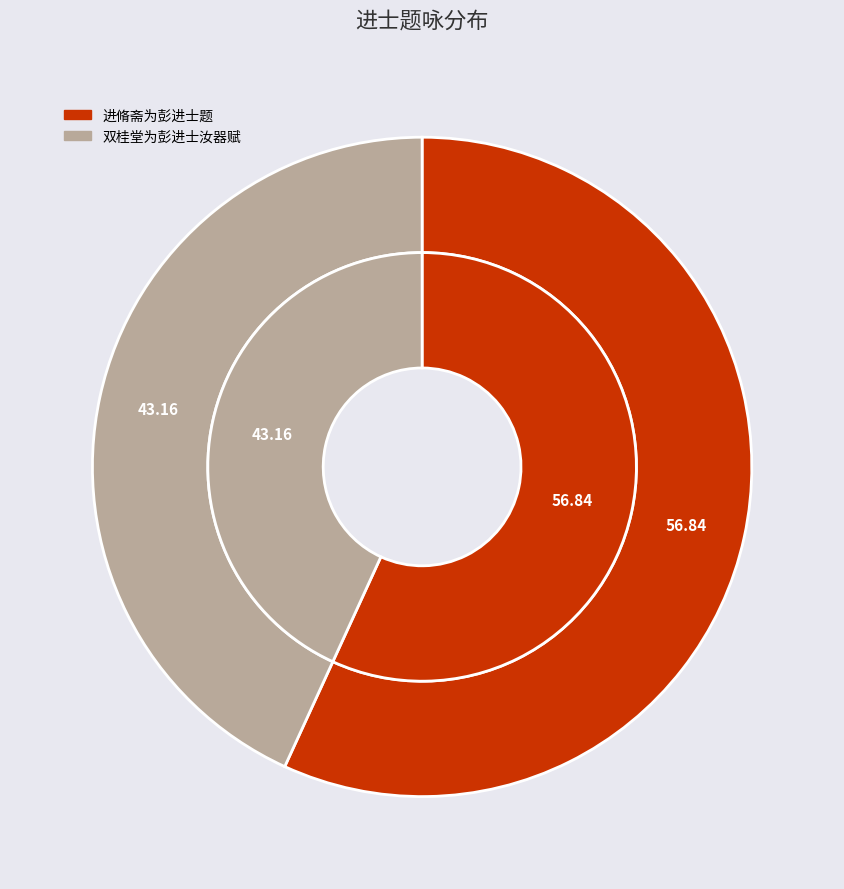

Which category has the smallest portion of the pie?

双桂堂为彭进士汝器赋